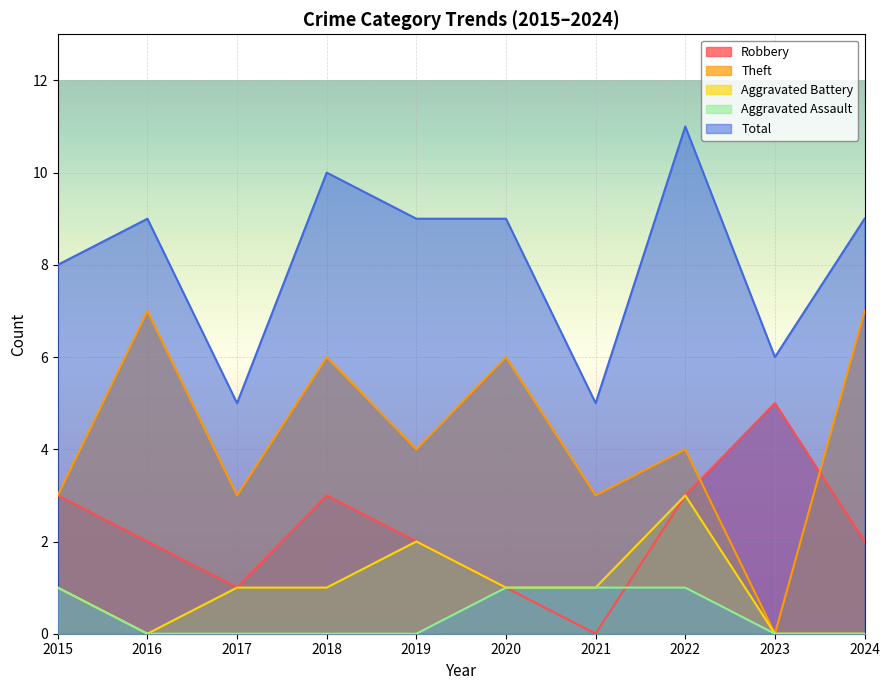

In Total, how many points are lower than both neighbors (excluding endpoints)?

3